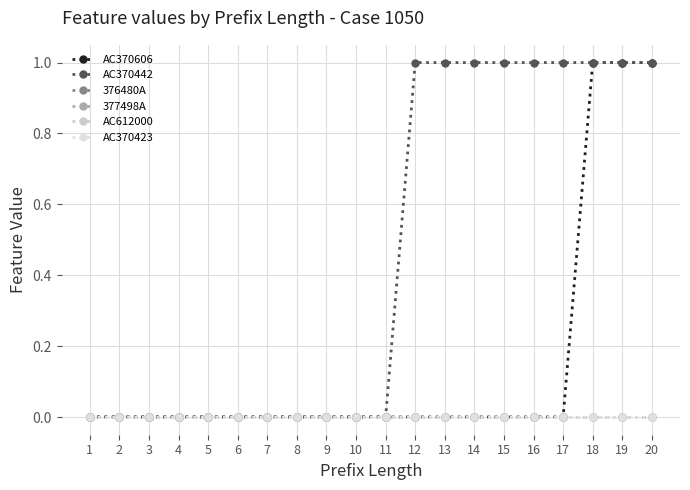

Does the chart have visible grid lines?

Yes